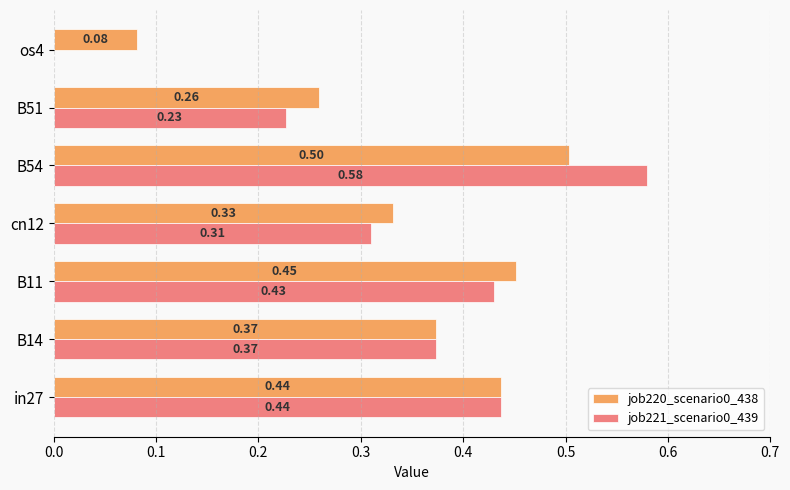

Which series has the largest total across all categories?

job220_scenario0_438